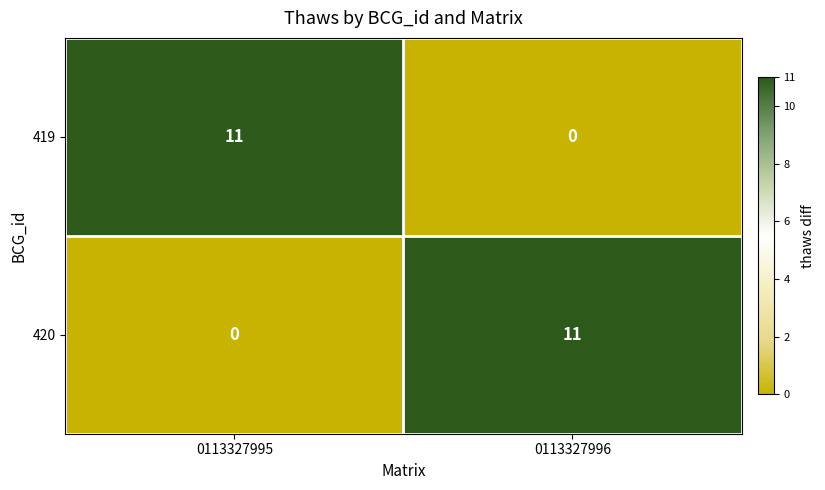

What is the greatest value displayed?

11